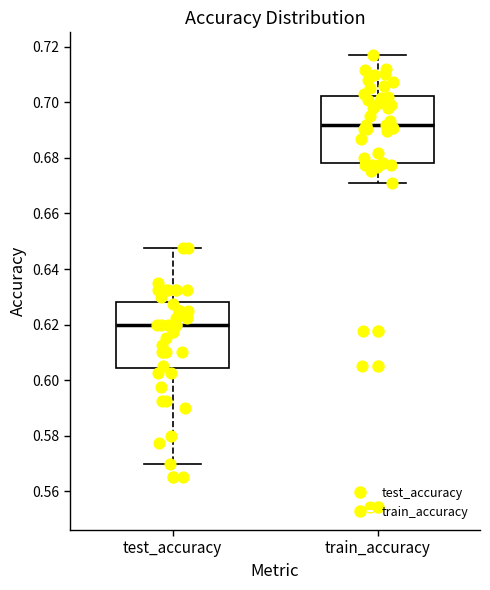

Which box has the highest median line?

train_accuracy